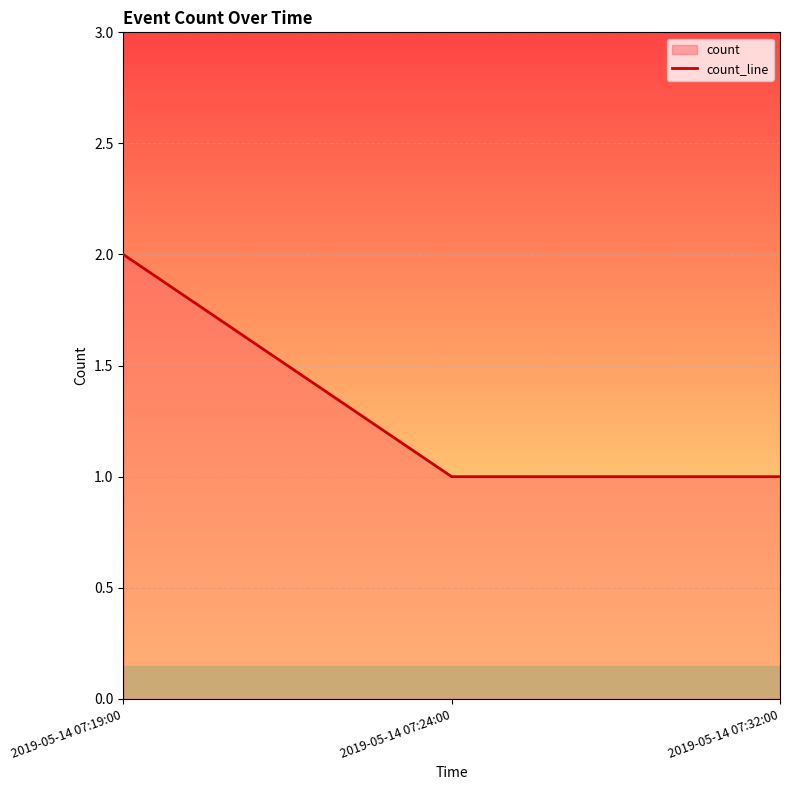

List the labels in order of value, largest first.

2019-05-14 07:19:00, 2019-05-14 07:24:00, 2019-05-14 07:32:00